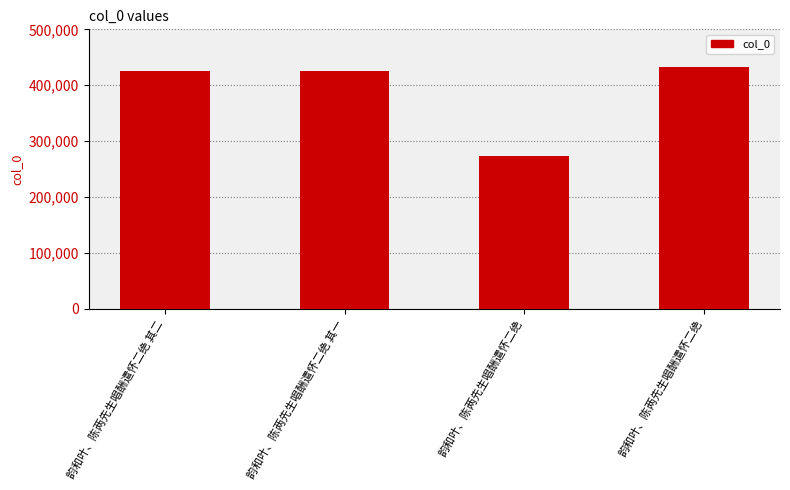

What is the difference between the second highest and minimum values?

153734